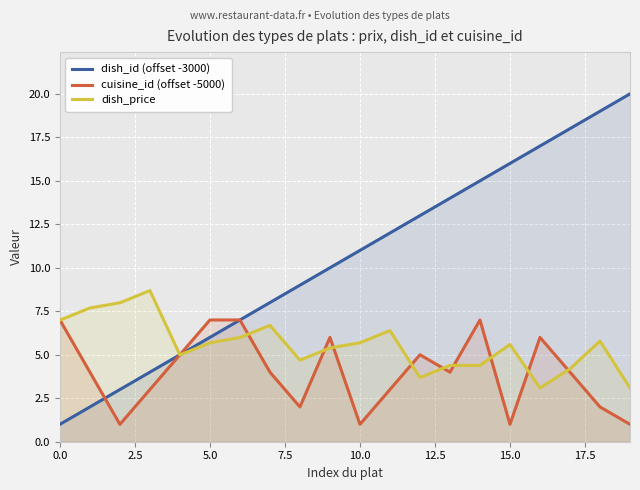

Does the chart display data point markers on the line(s)?

No